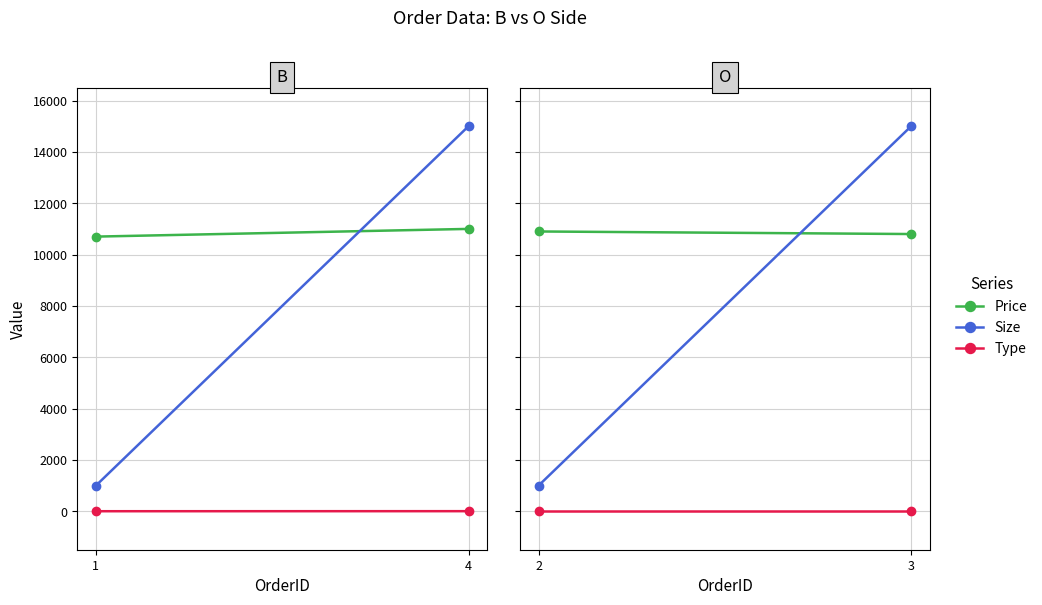

What is the total value across all series at 2?

11902